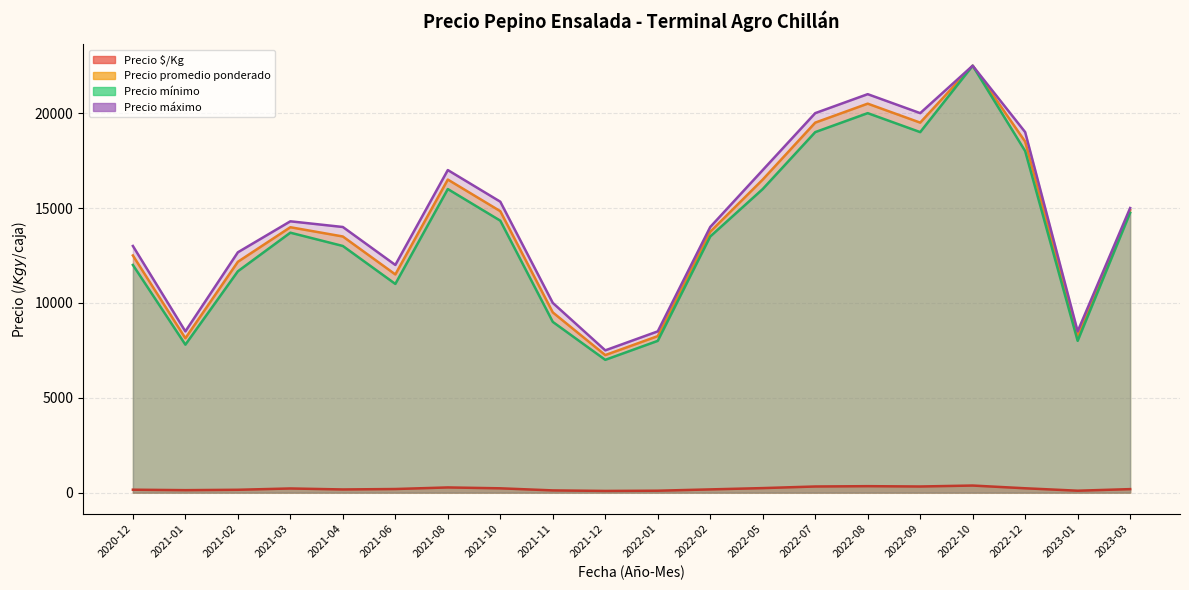

What is the average value of the Precio máximo series?

13900